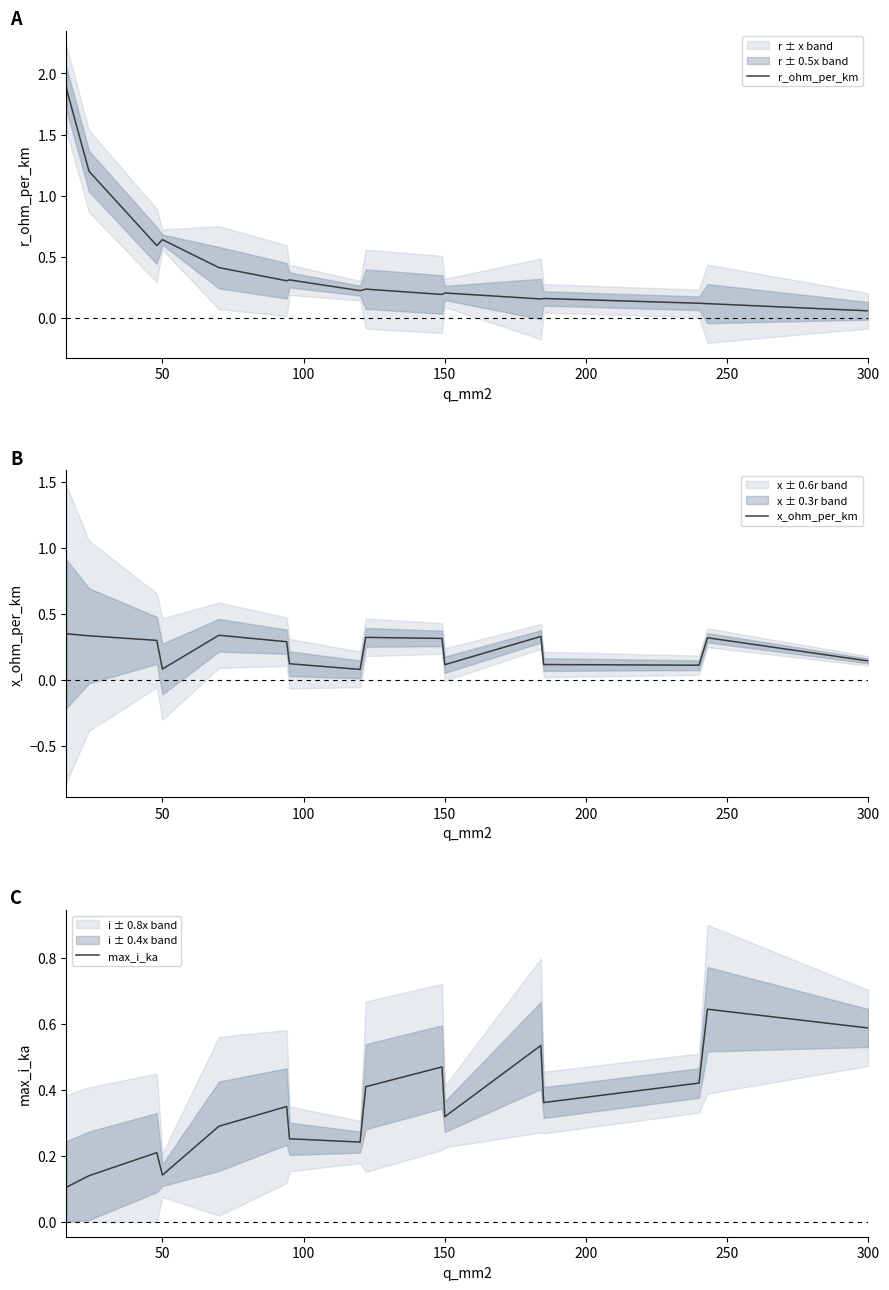

Does the chart display data point markers on the line(s)?

No